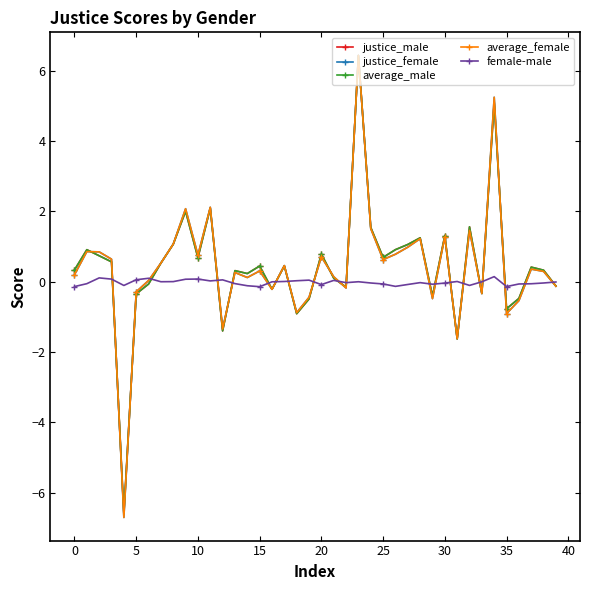

What is the maximum value shown in the chart?

6.4